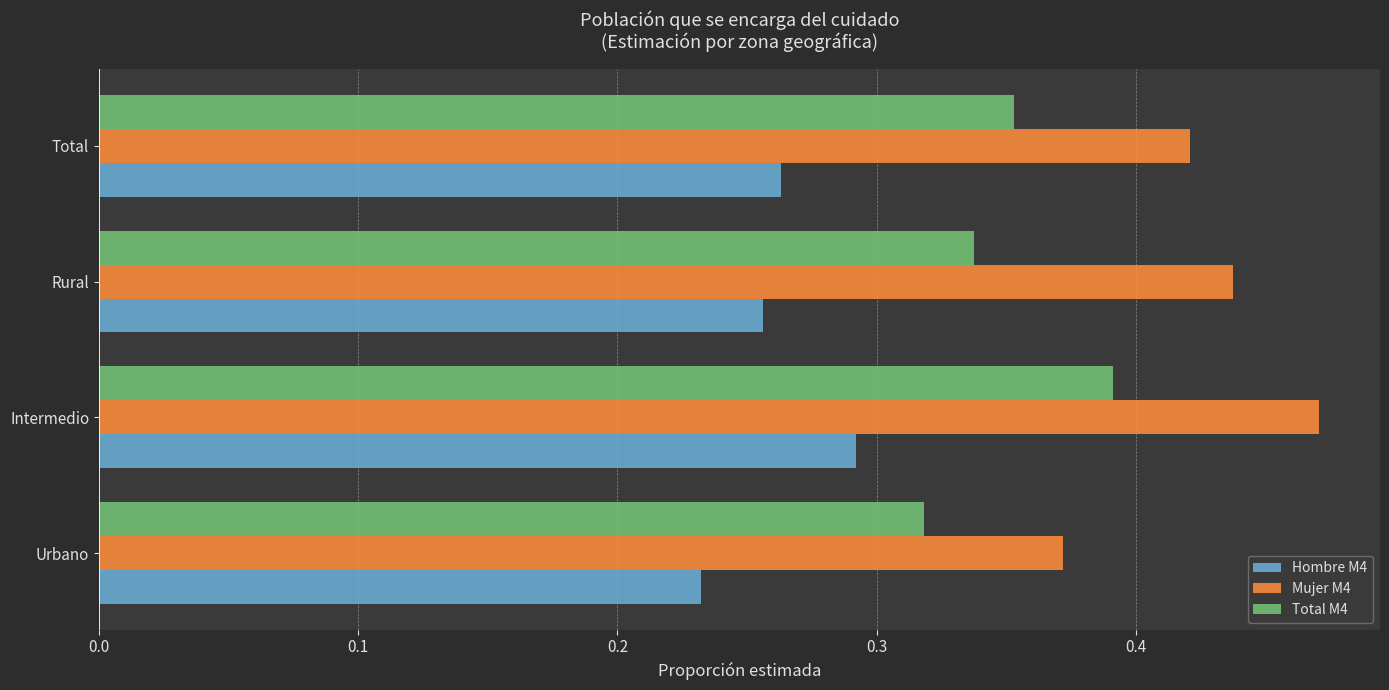

Which series has the largest total across all categories?

Mujer M4